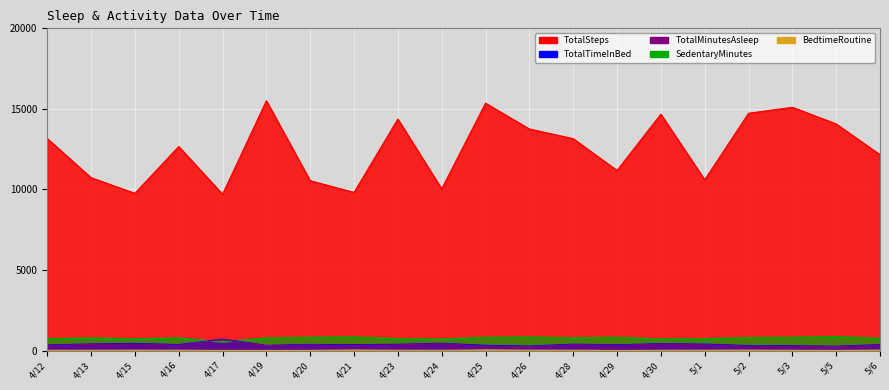

At which category does TotalTimeInBed reach its first local peak?

4/15